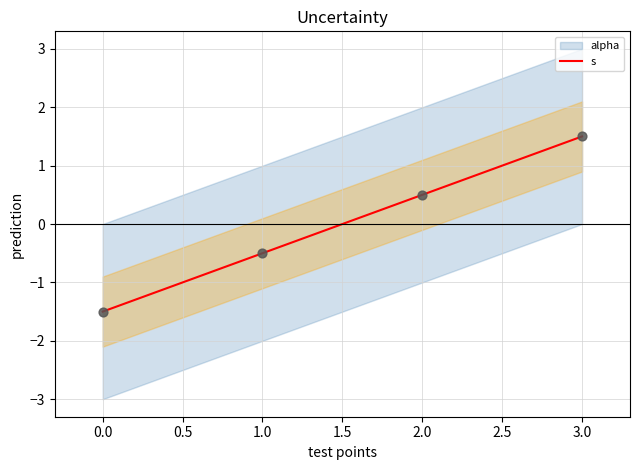

Where does the s series first go above 0?

2.0